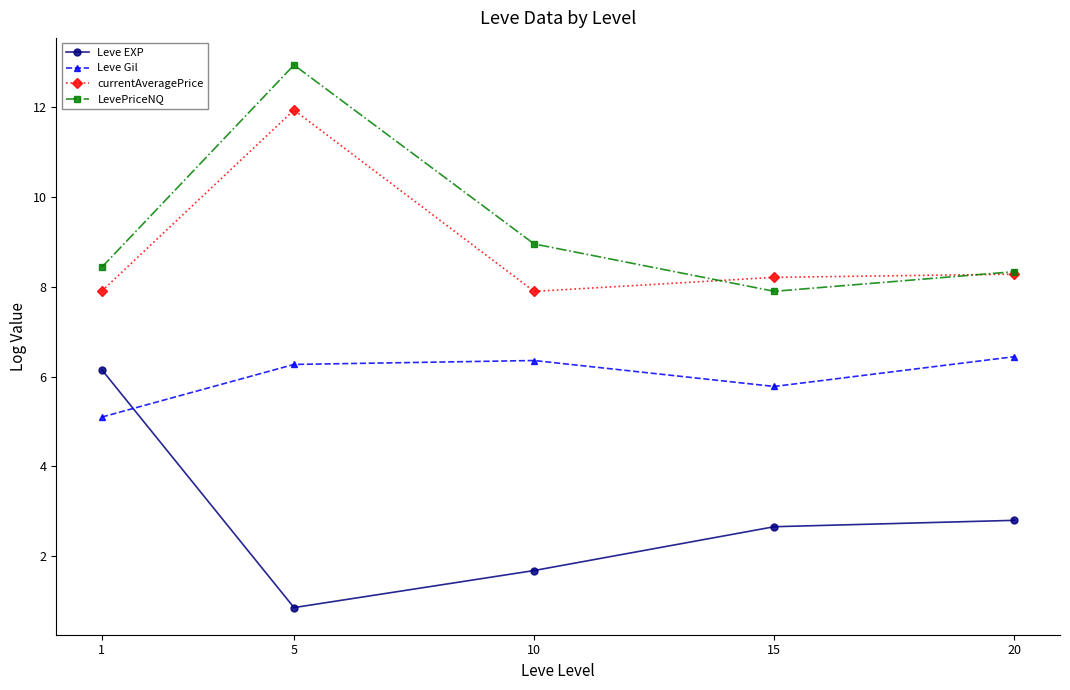

What is the spread (max minus min) of values at 20?

5.5